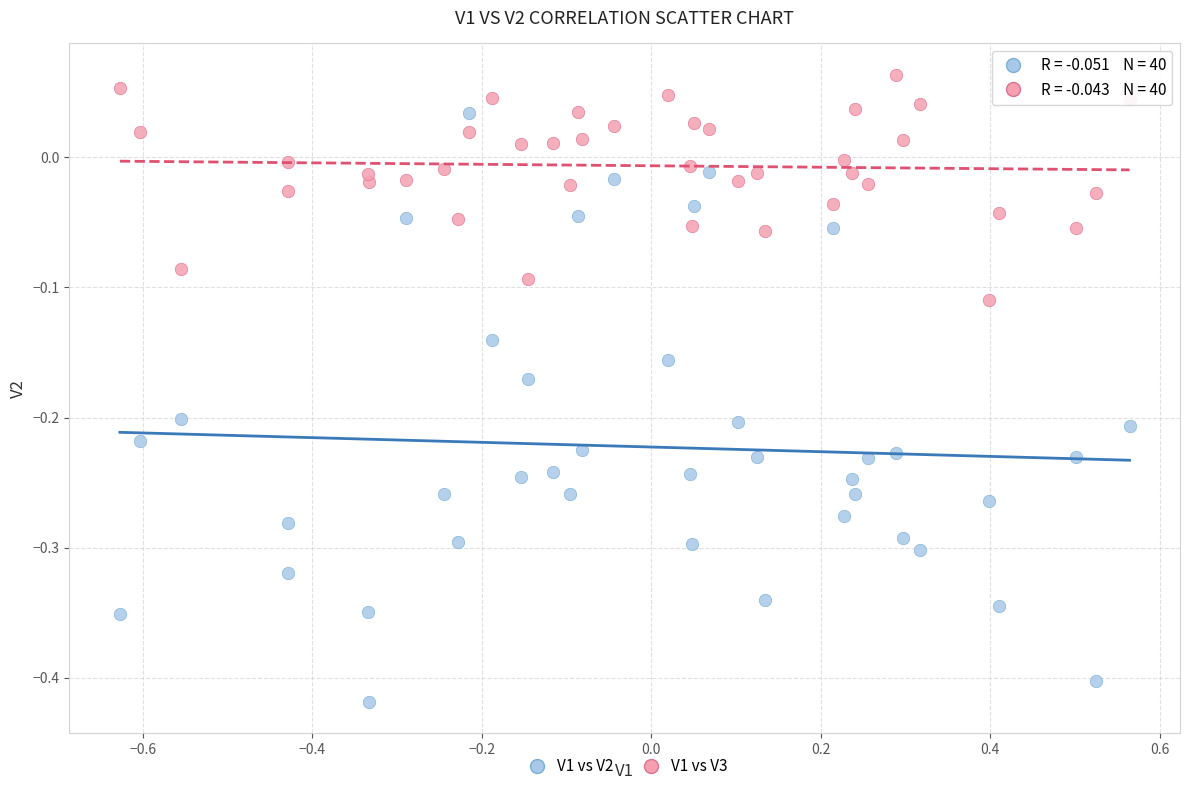

Across all data points, what is the range of X values (max minus min)?

1.2